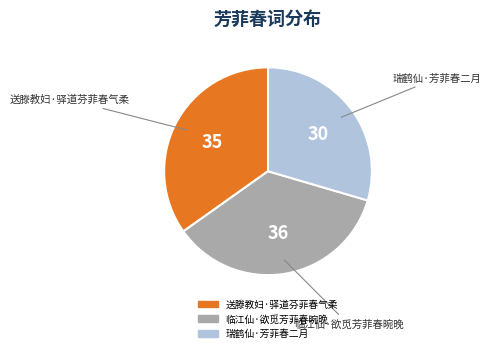

Combined, do 临江仙·欲觅芳菲春晼晚 and 送滕教妇·驿道芬菲春气柔 account for over 50%?

Yes